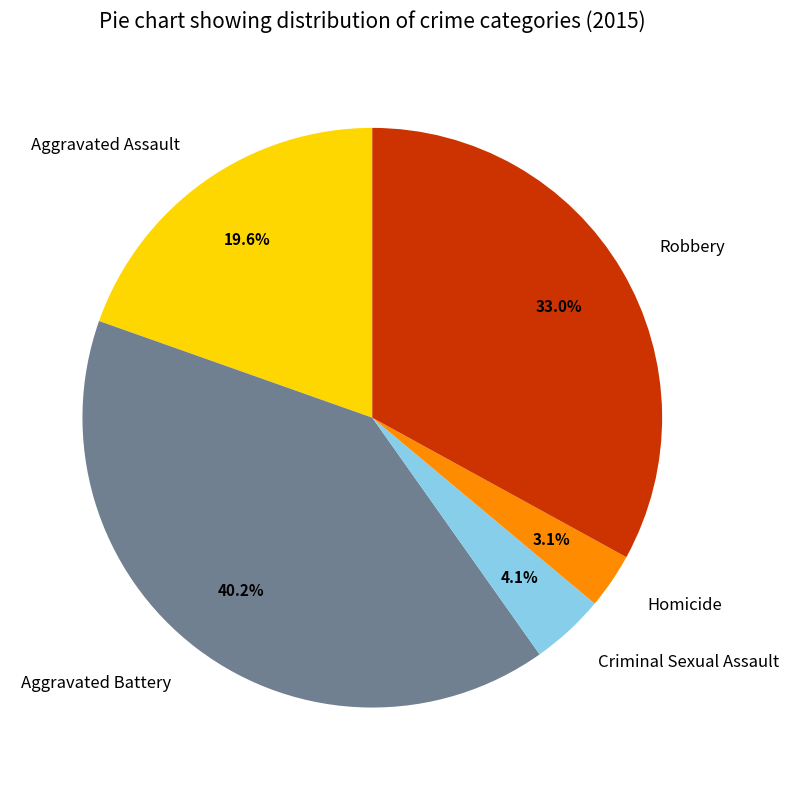

How much of the chart is everything except Criminal Sexual Assault?

95.9%